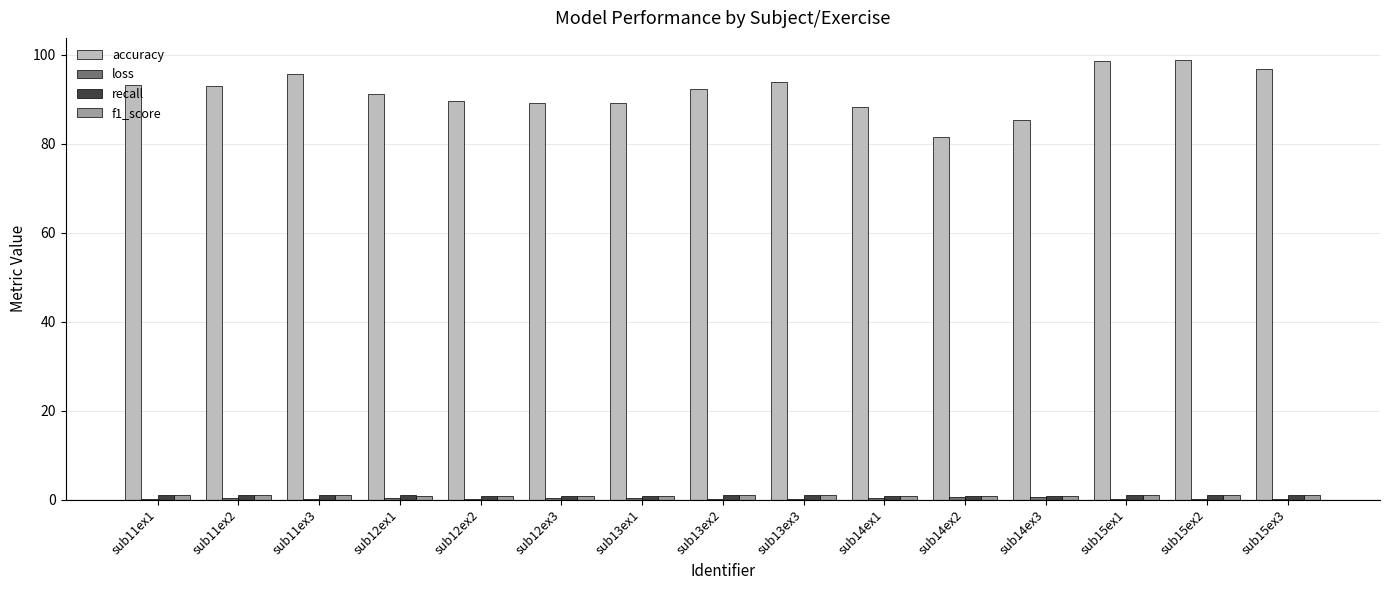

What is the greatest value displayed?

98.8